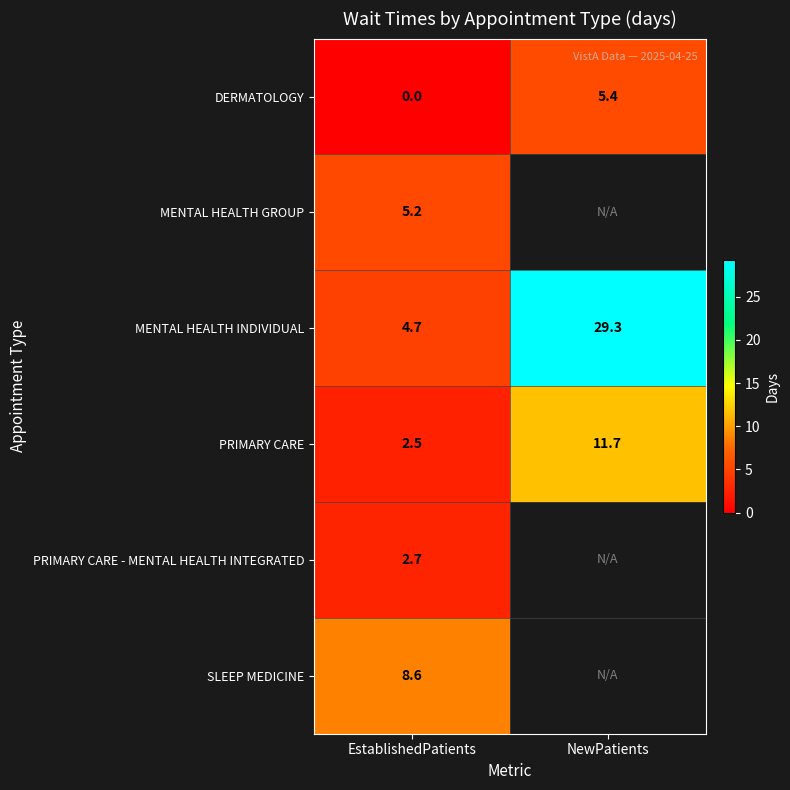

What is the total value across all series at EstablishedPatients?

23.7